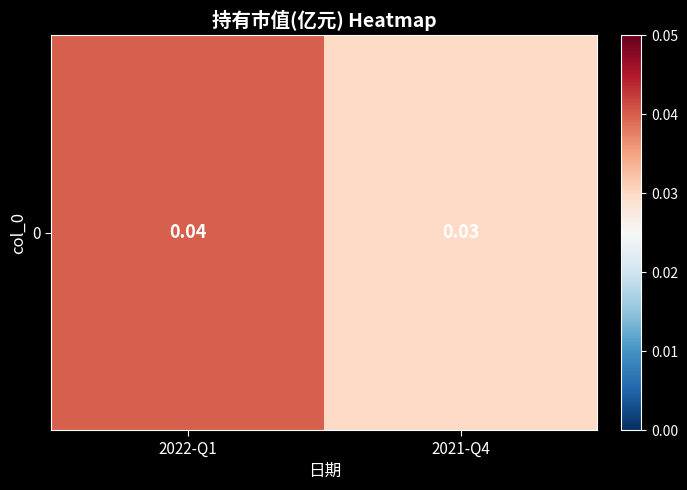

Which category has the lowest value across all series?

2021-Q4